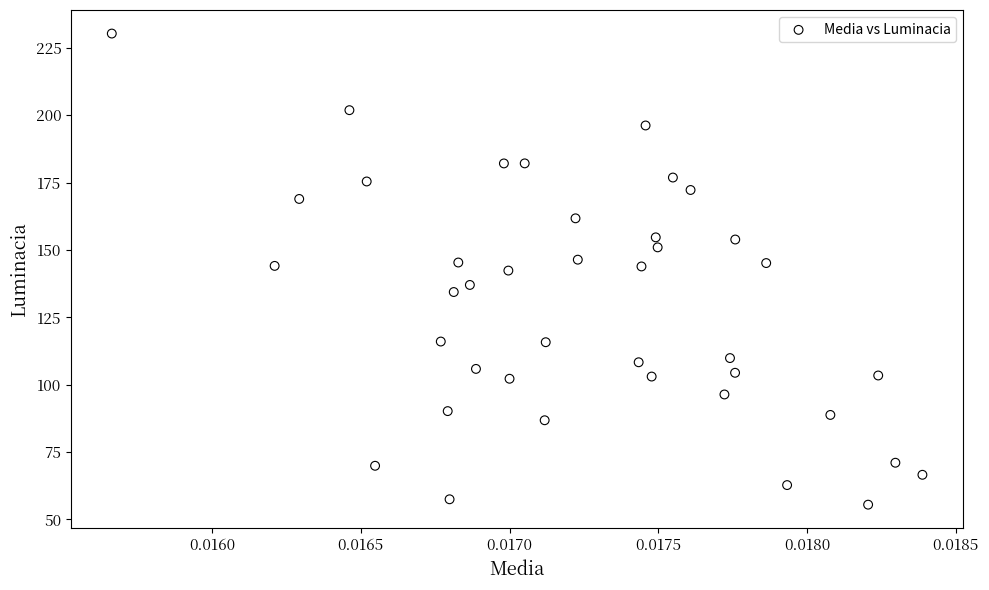

What is the range of Y values (max minus min)?

174.8